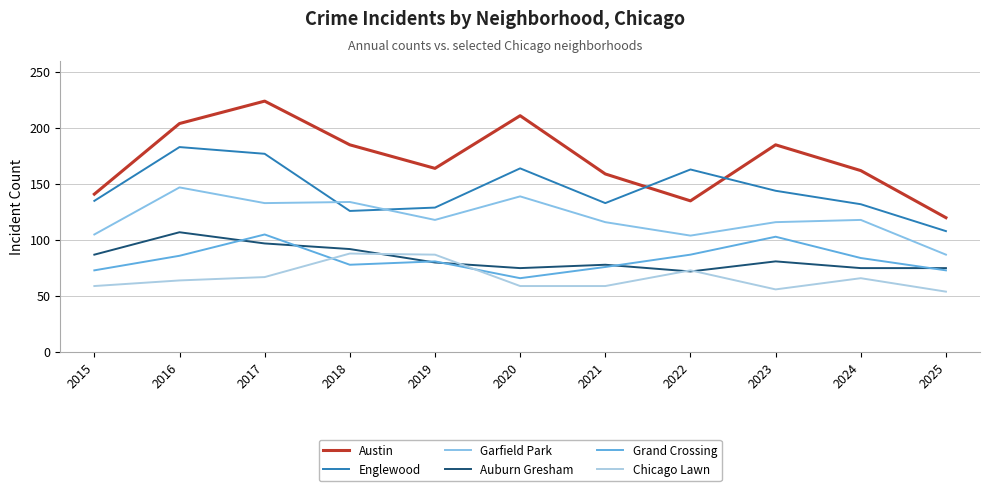

What is the sum of all Garfield Park values?

1317